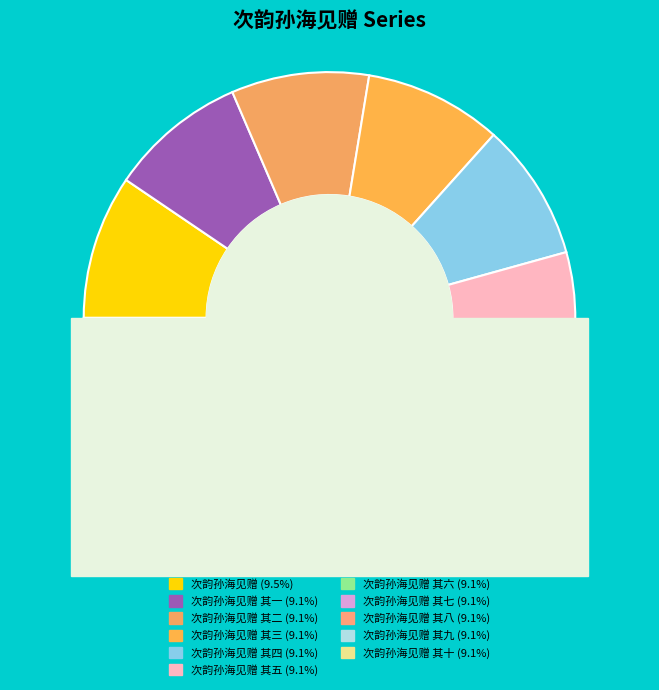

True or false: 次韵孙海见赠 其七 accounts for 21% of the total.

False